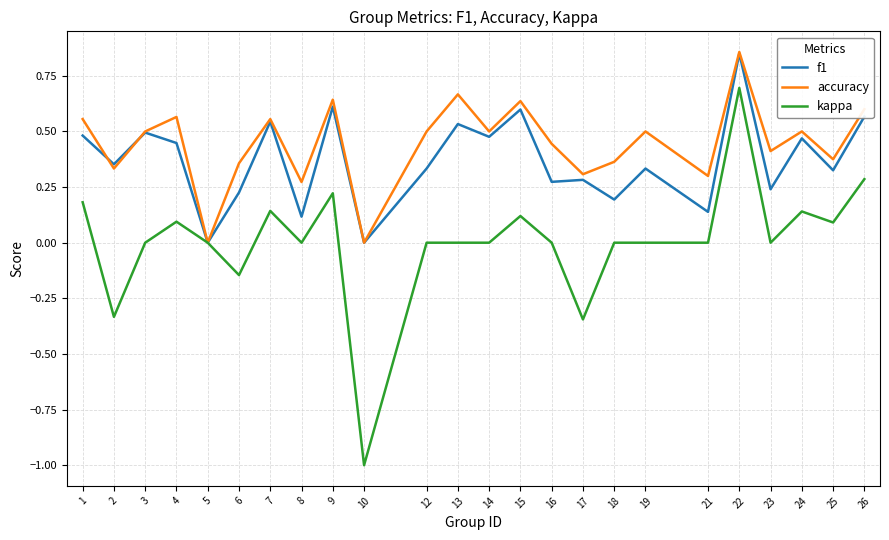

Rank the series at 4 from highest to lowest value.

accuracy, f1, kappa